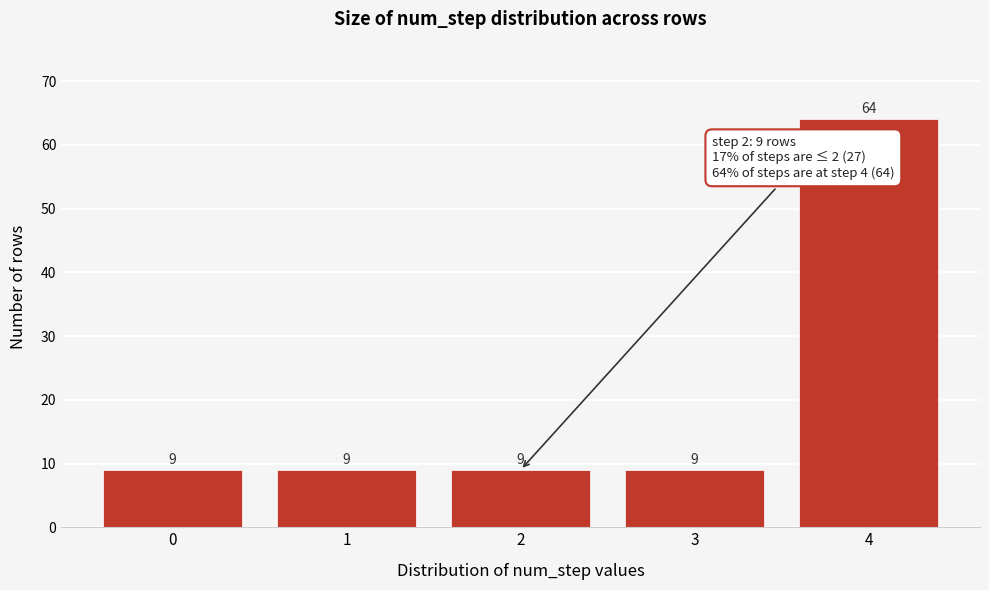

Reading left to right, what are all the values shown in this chart?

9	9	9	9	64